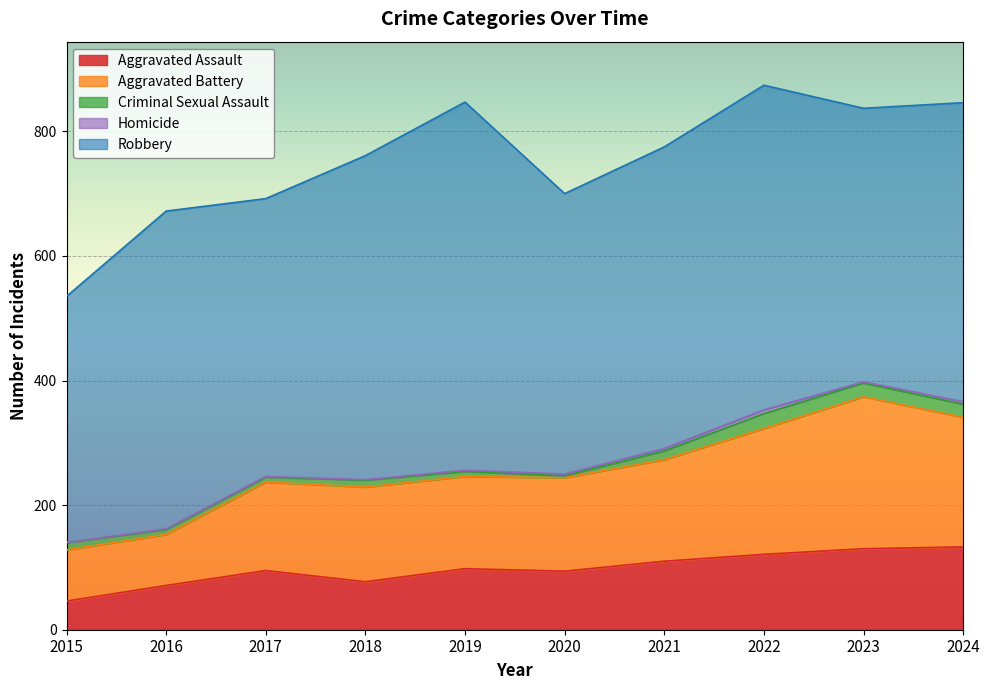

Reading right to left, extract all data points from this chart.

Aggravated Assault: 133	130	121	110	94	98	77	95	71	46
Aggravated Battery: 208	244	202	163	150	148	152	142	82	82
Criminal Sexual Assault: 21	22	24	14	3	8	11	8	8	12
Homicide: 4	2	6	4	3	2	1	1	1	0
Robbery: 480	439	521	484	450	591	520	446	510	395